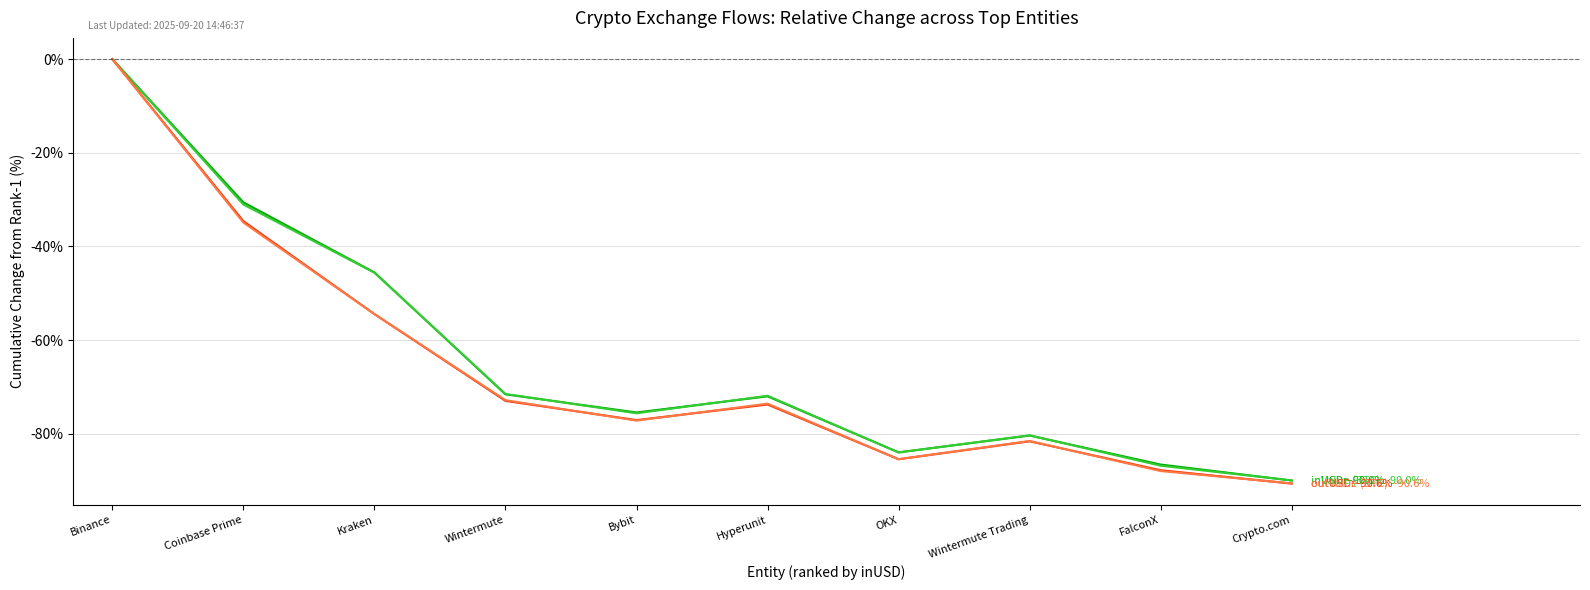

What position from the right is Binance?

10